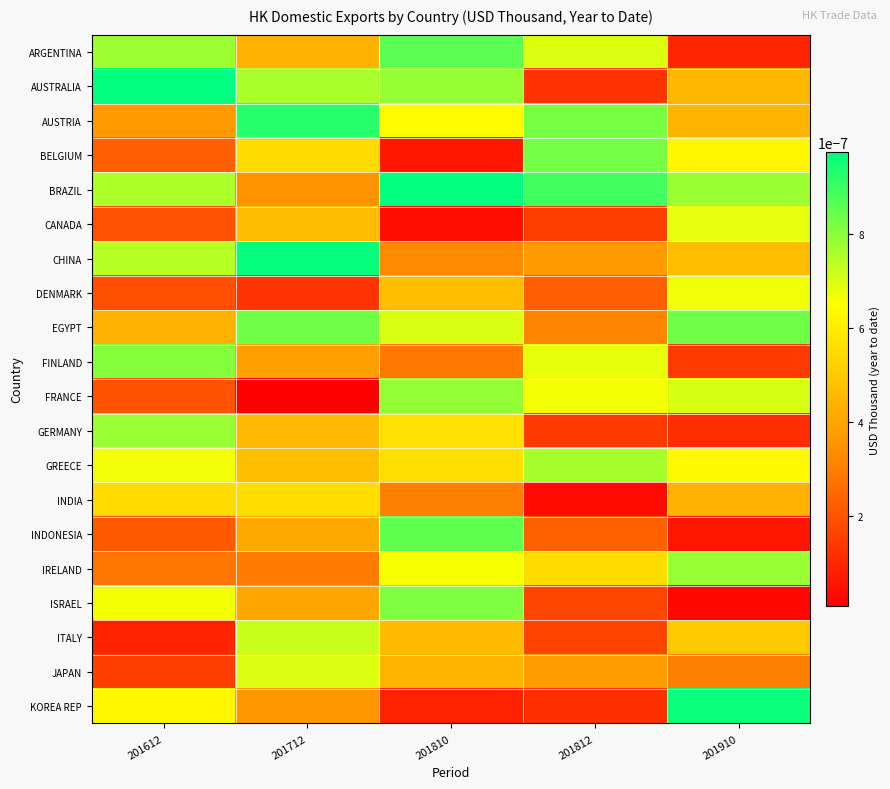

At which category is the sum across all series the highest?

201810